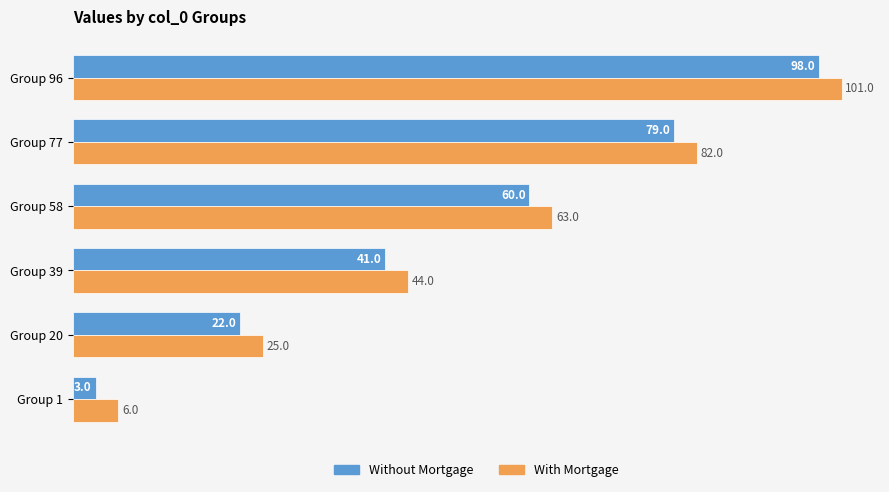

Count the Without Mortgage values in the range 22 to 79.

4